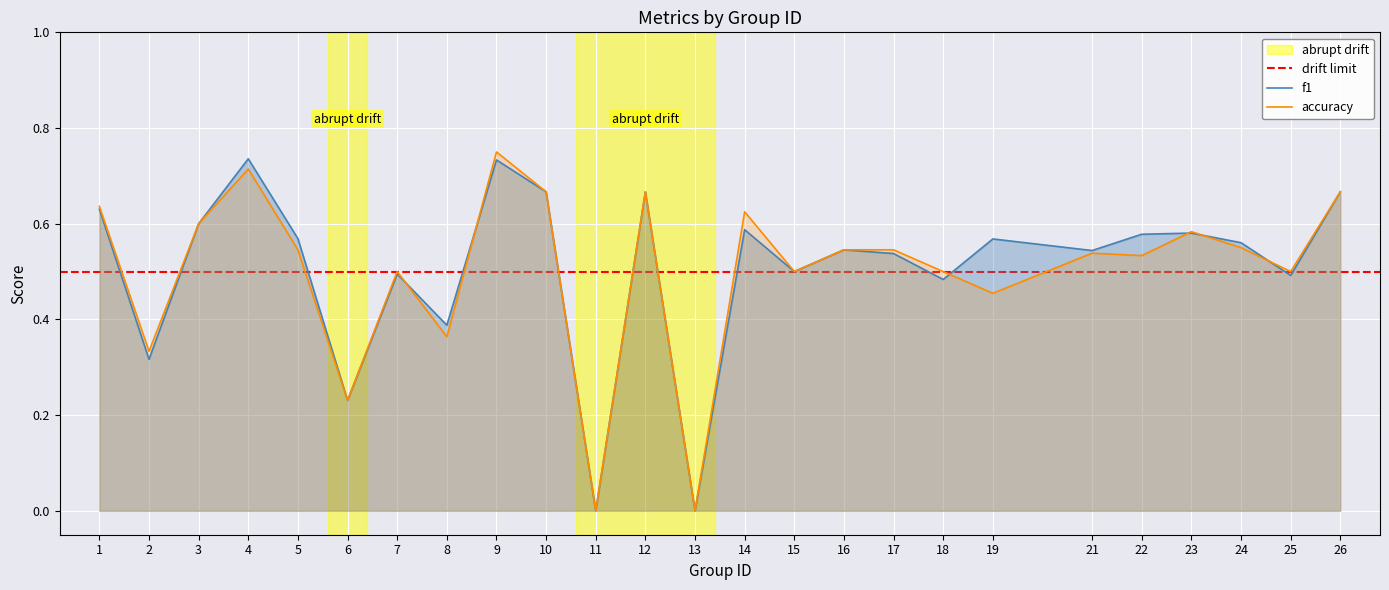

Is it true that f1 equals 0.4 at 8?

True